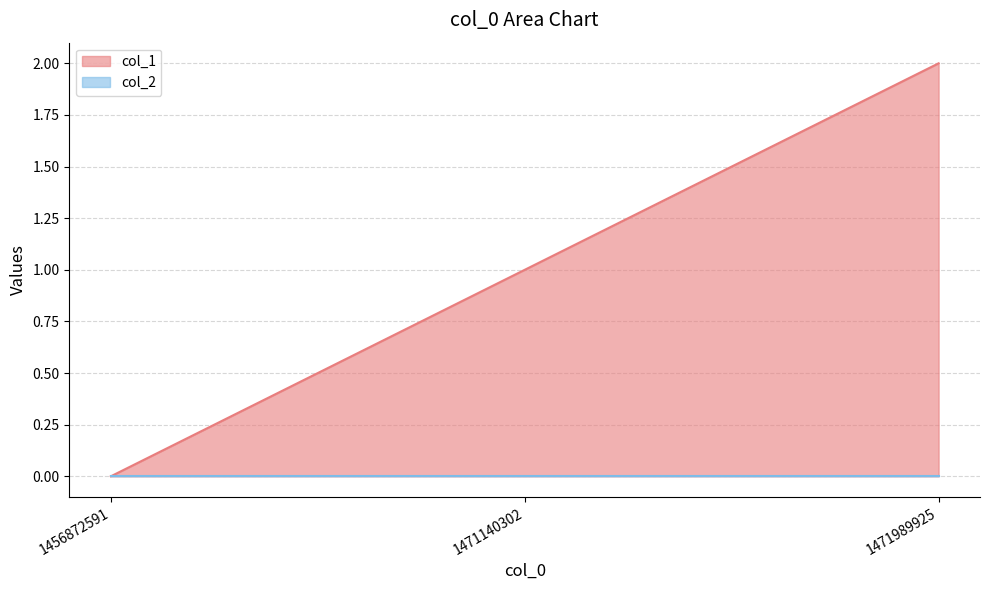

How many values exceed 1?

1